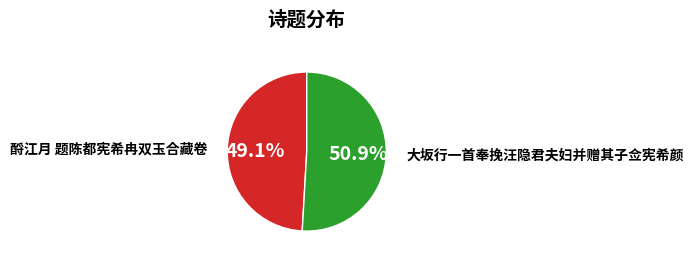

To the nearest percent, what is the difference between the 大坂行一首奉挽汪隐君夫妇并赠其子佥宪希颜 and 酹江月 题陈都宪希冉双玉合藏卷 slice percentages?

2%